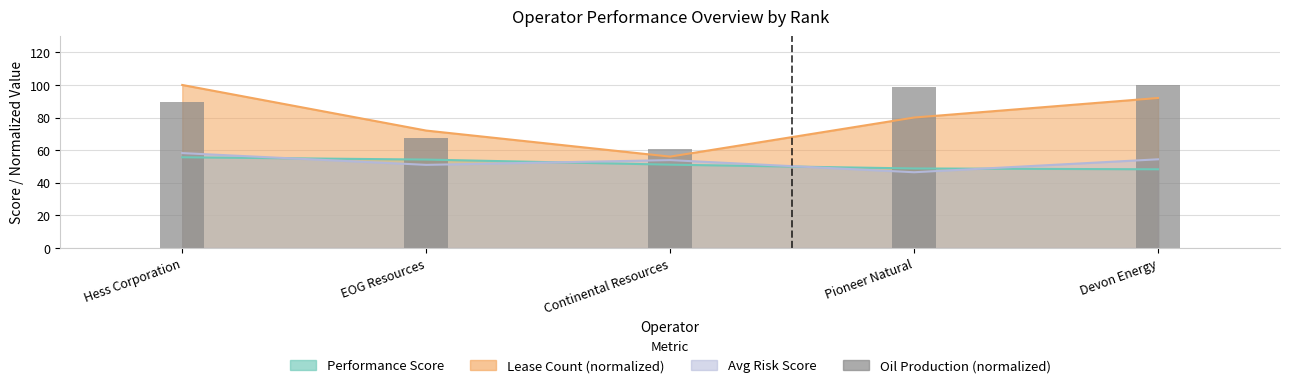

Between Continental Resources and Pioneer Natural, which is larger?

Pioneer Natural